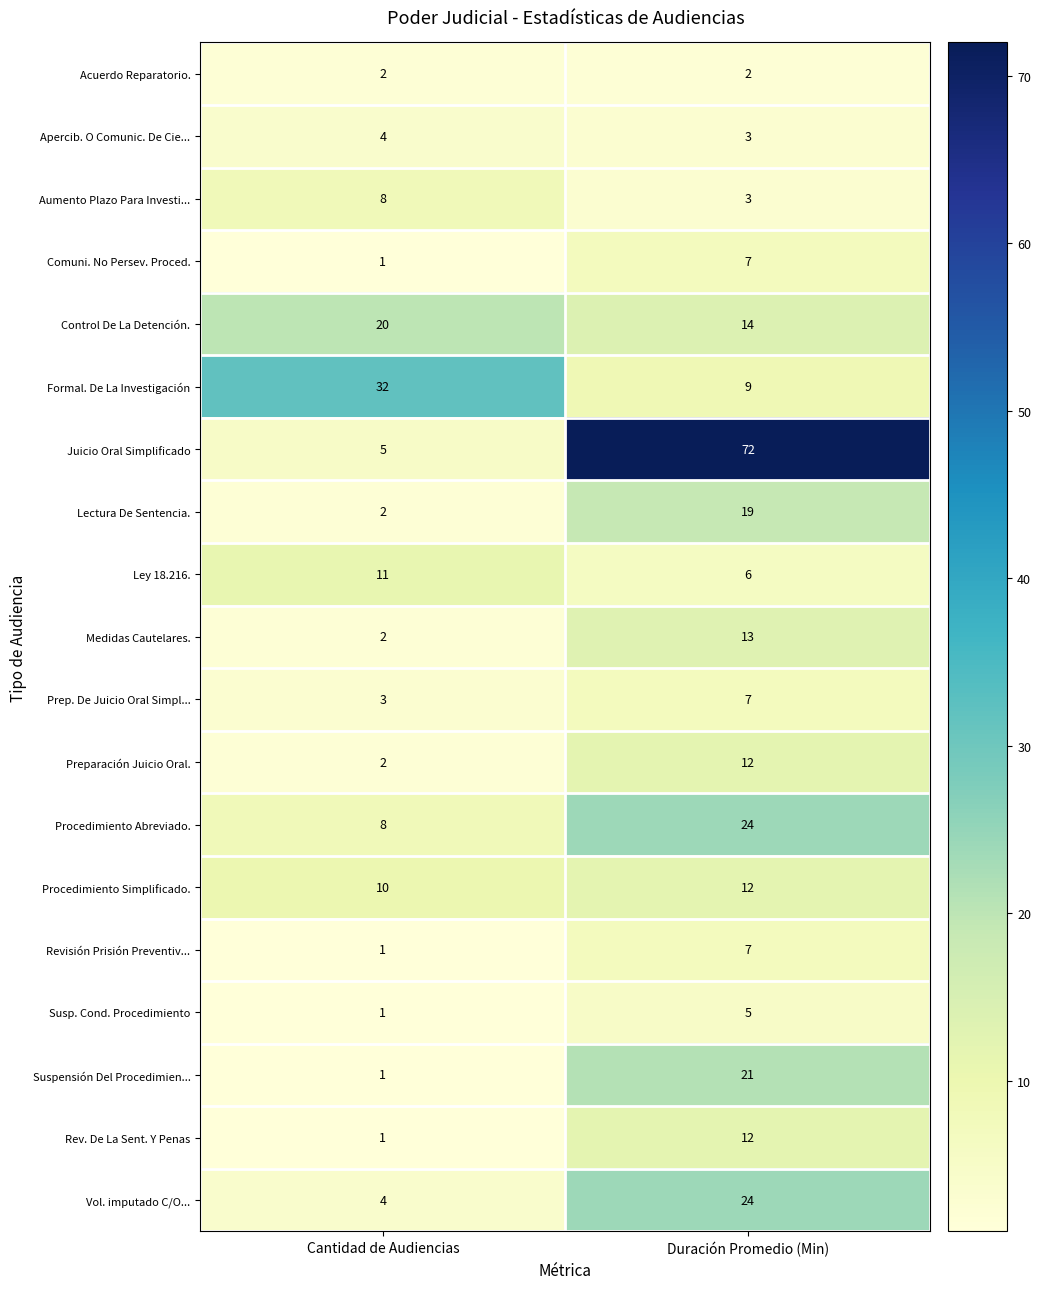

What value does the Vol. imputado C/O... series have at Cantidad de Audiencias?

4